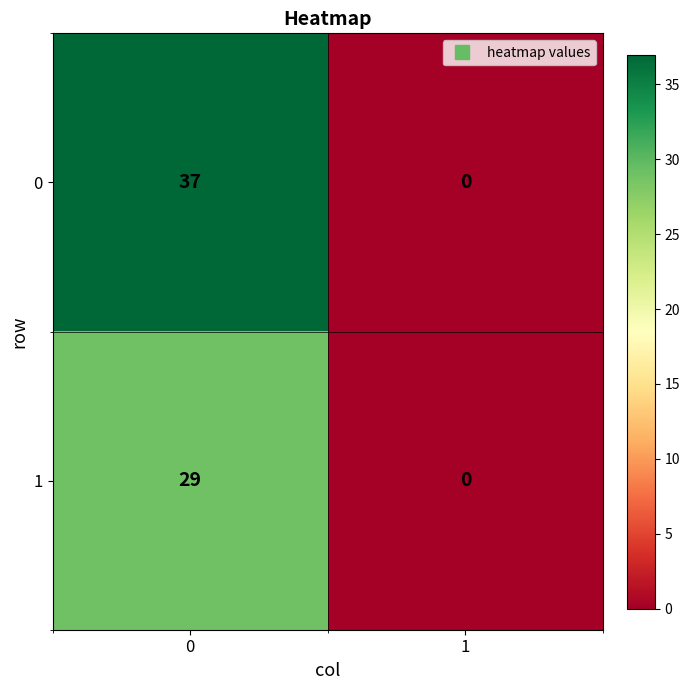

How many distinct data groups are displayed?

2